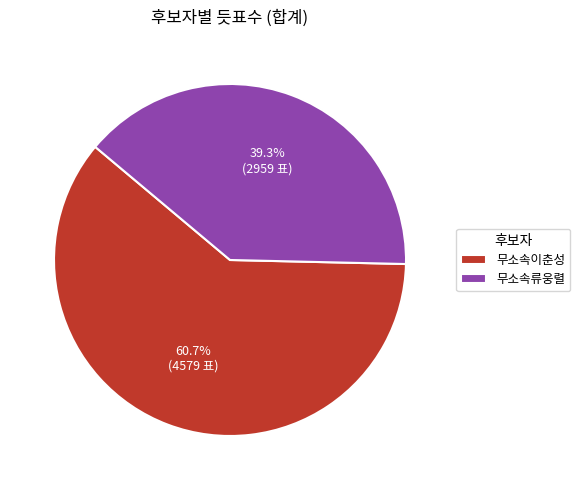

Rank the categories by value from highest to lowest.

무소속이춘성, 무소속류웅렬